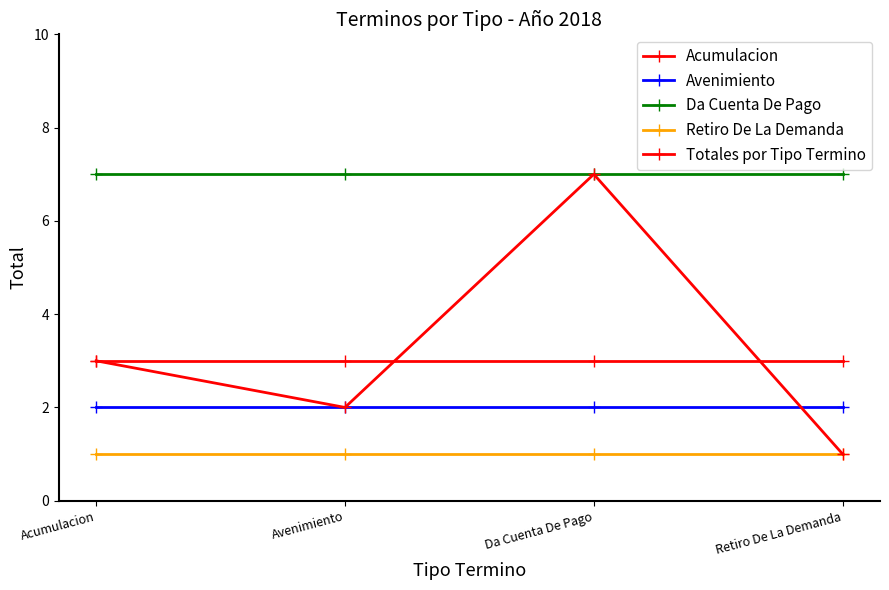

True or false: Retiro De La Demanda has a value of 1 at Da Cuenta De Pago.

True